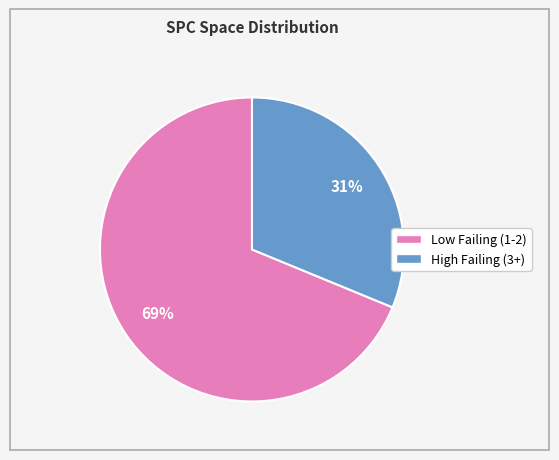

Count the number of slices in the pie.

2